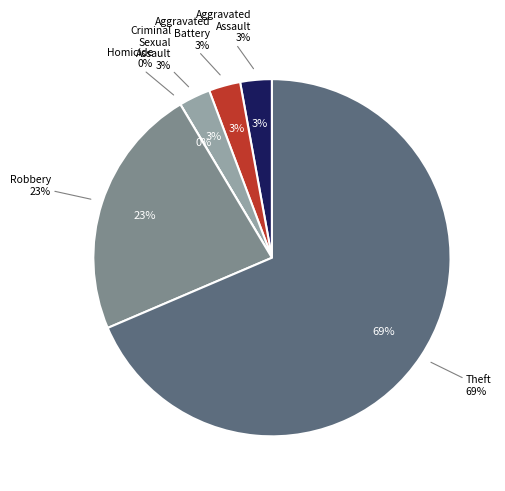

What is the total percentage of Aggravated Assault and Homicide?

2.9%